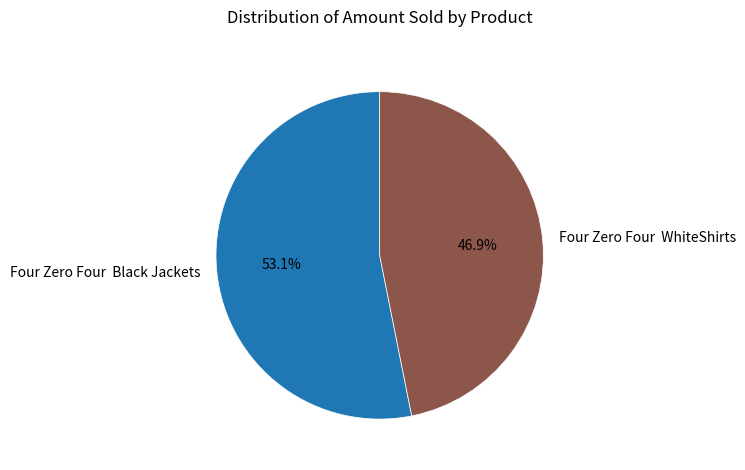

Which slice represents more than half of the pie?

Four Zero Four Black Jackets